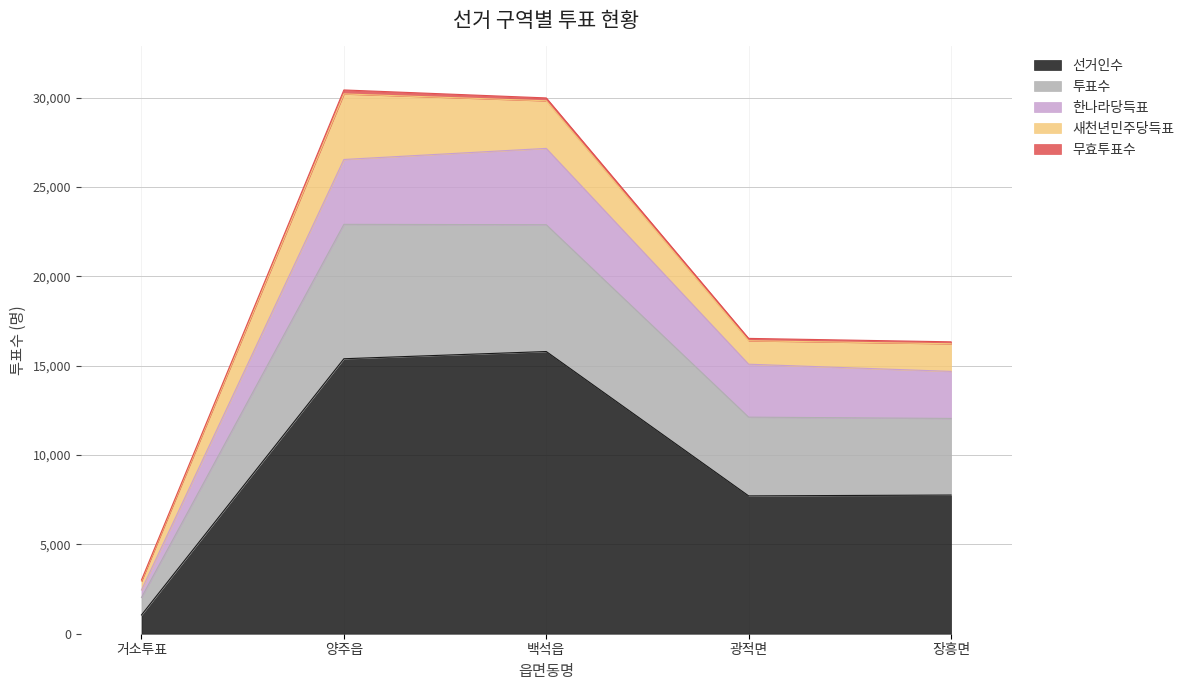

True or false: 새천년민주당득표 has more than 0 points higher than both neighbors.

True